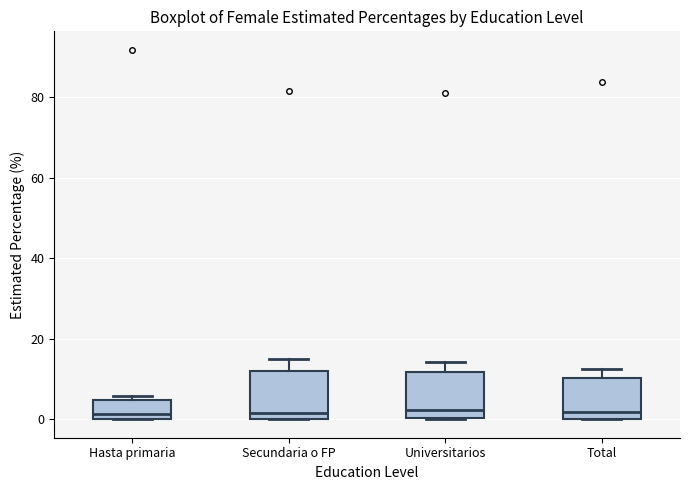

Where is the lower edge of the box for Hasta primaria on the y-axis? The values are not printed on the chart, so give them approximately, as read against the axis.

0